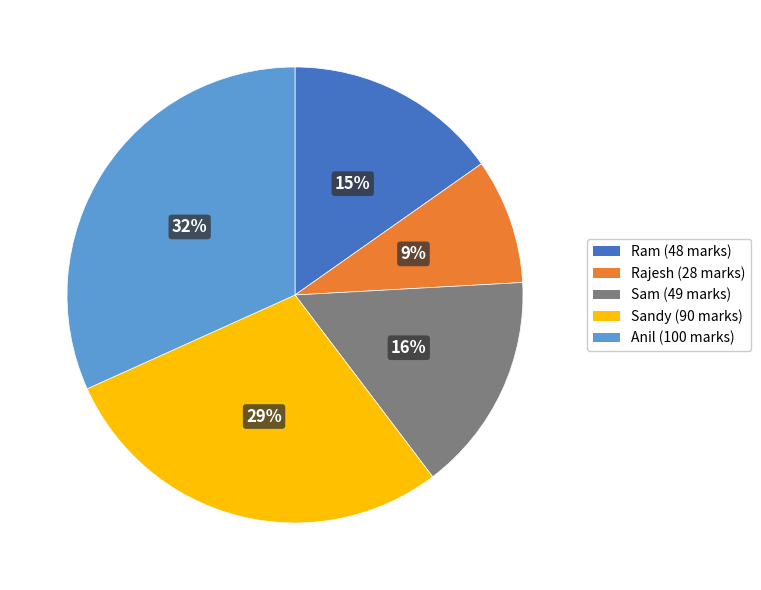

Count the number of slices in the pie.

5